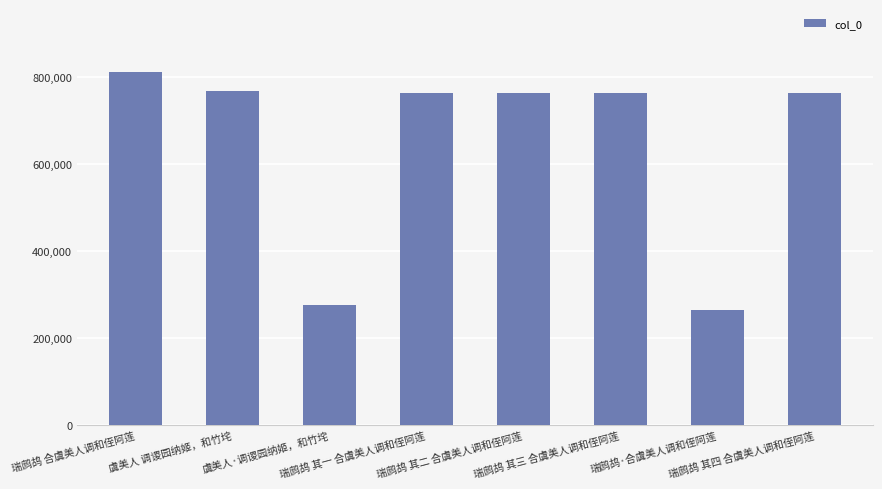

What is the value of the 2nd bar from the left?

768462